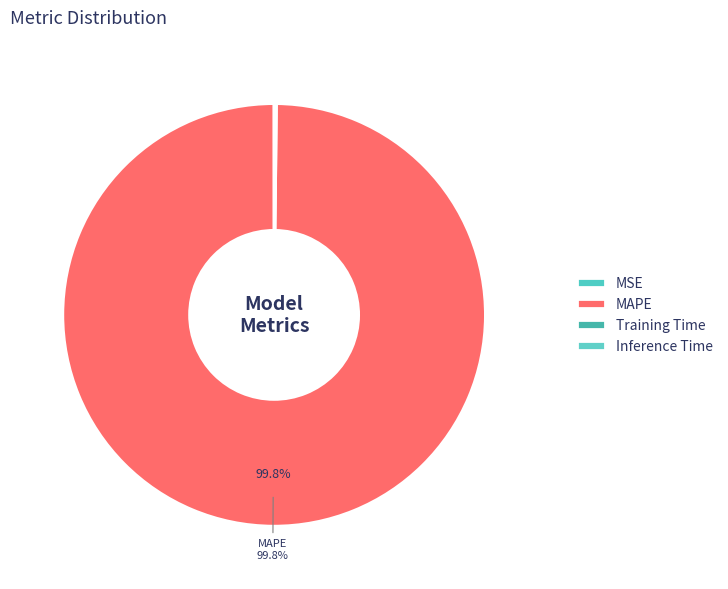

Is there a majority slice in this chart?

Yes